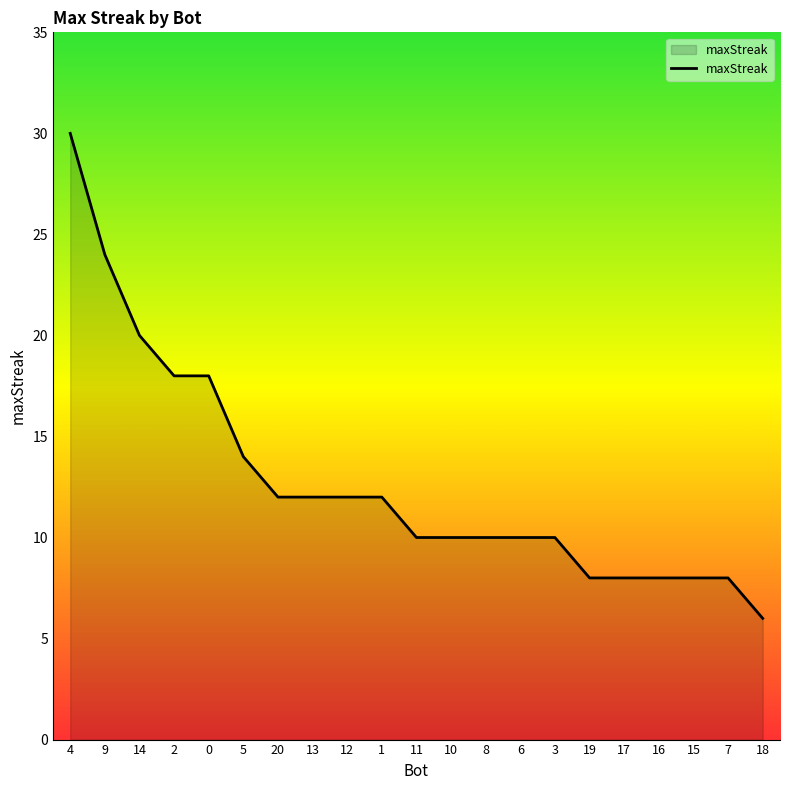

What is the change in value from 12 to 19?

-4